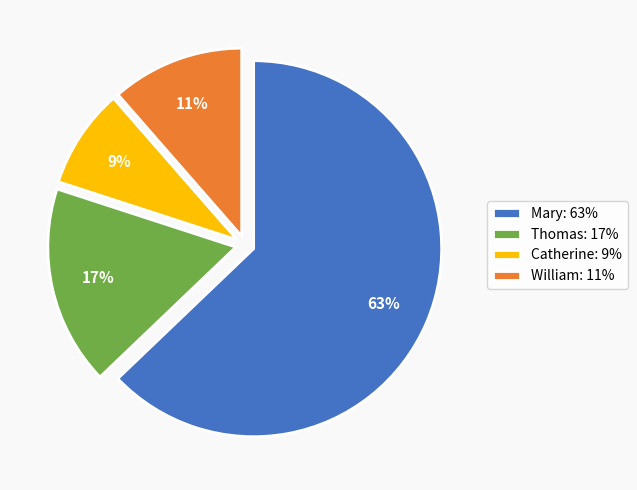

Is the sum of William and Catherine greater than half?

No